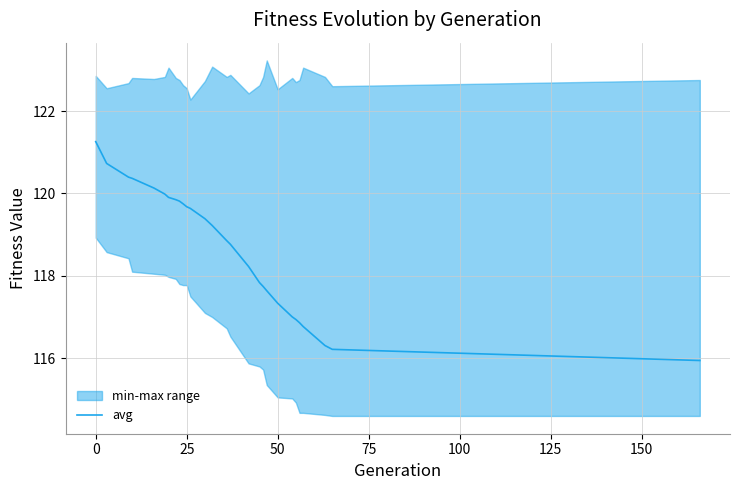

True or false: there are more than 0 points higher than both neighbors.

False